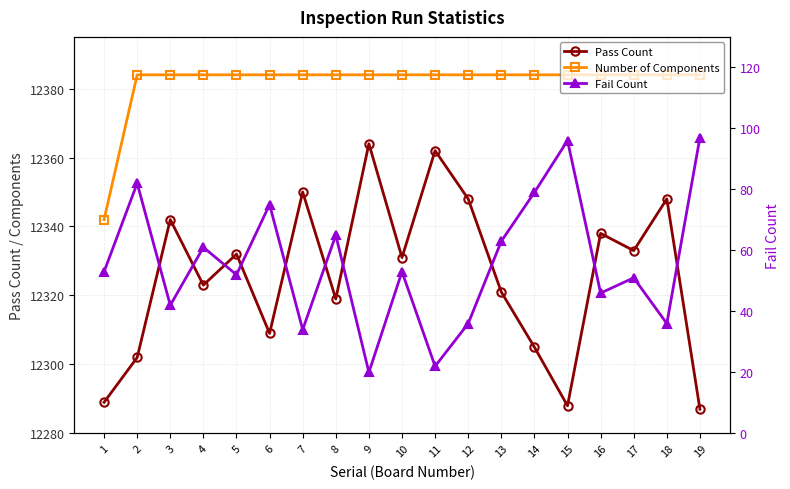

Which label corresponds to the largest value in the chart?

2